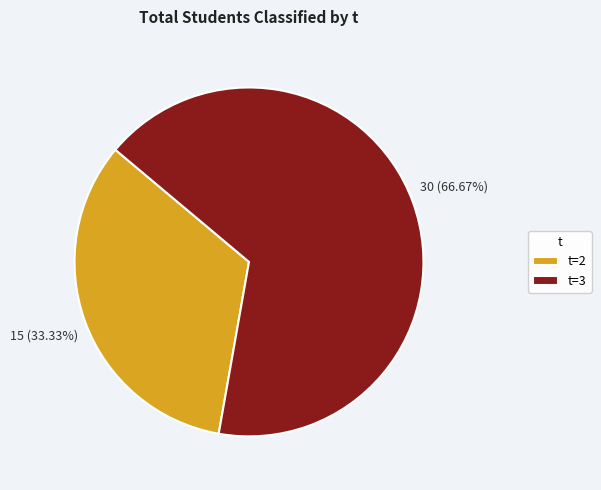

Does t=2 account for over 50% of the chart?

No